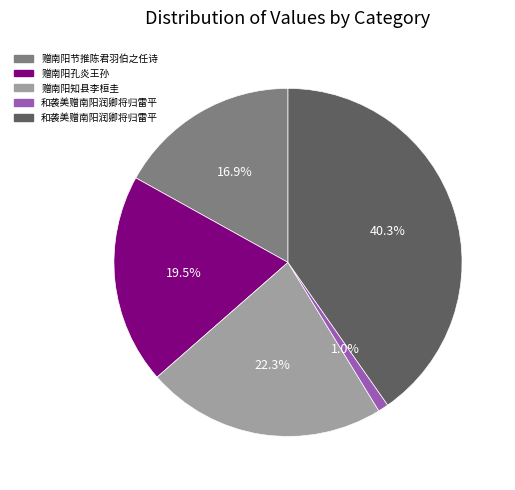

Does any single category account for the majority?

No